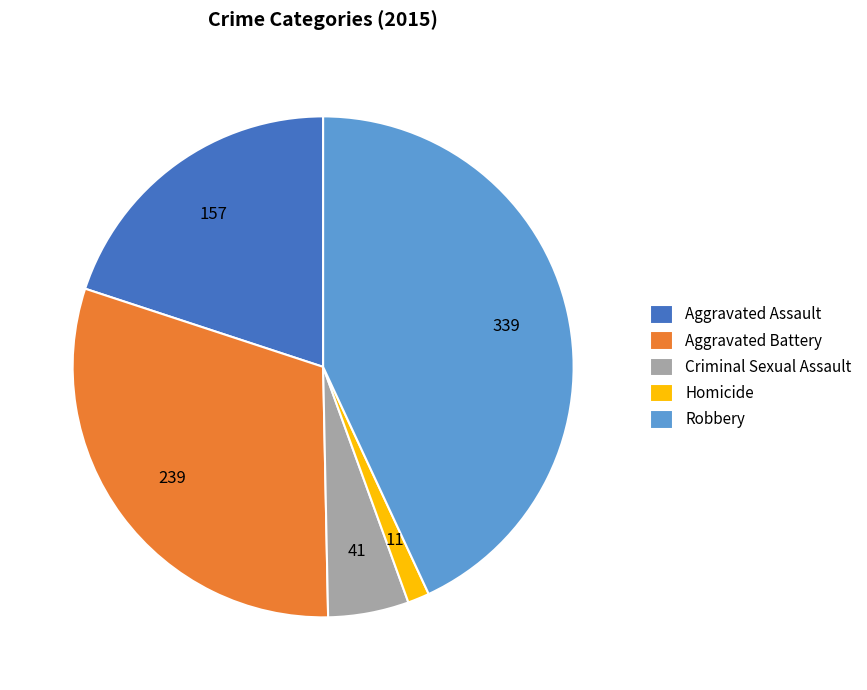

Which has a higher value, Aggravated Battery or Aggravated Assault?

Aggravated Battery